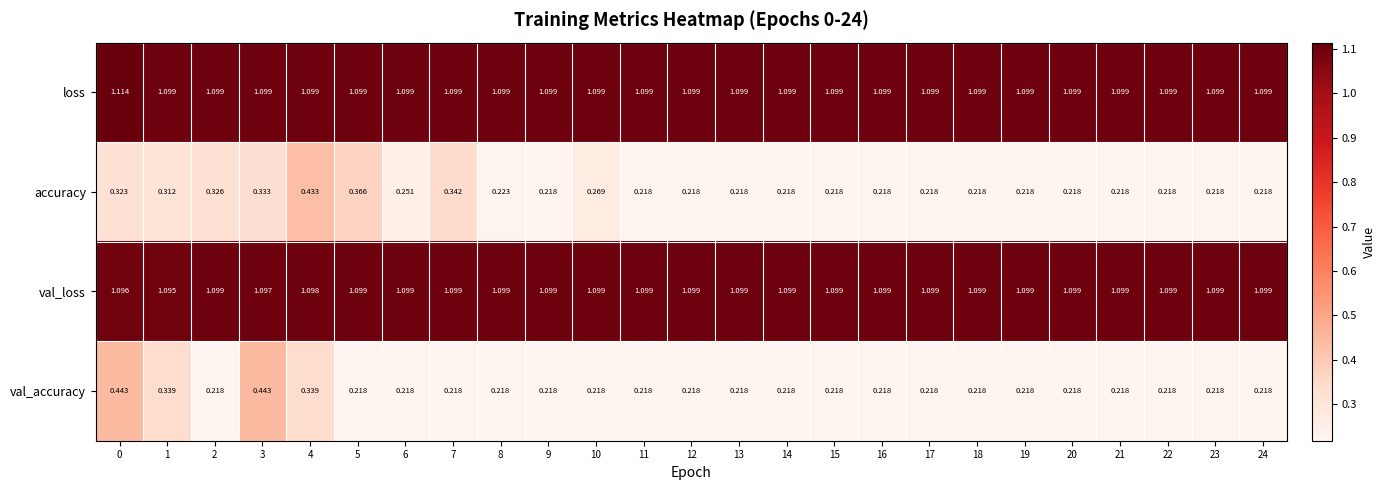

Between 2 and 15, which series saw the biggest shift?

accuracy